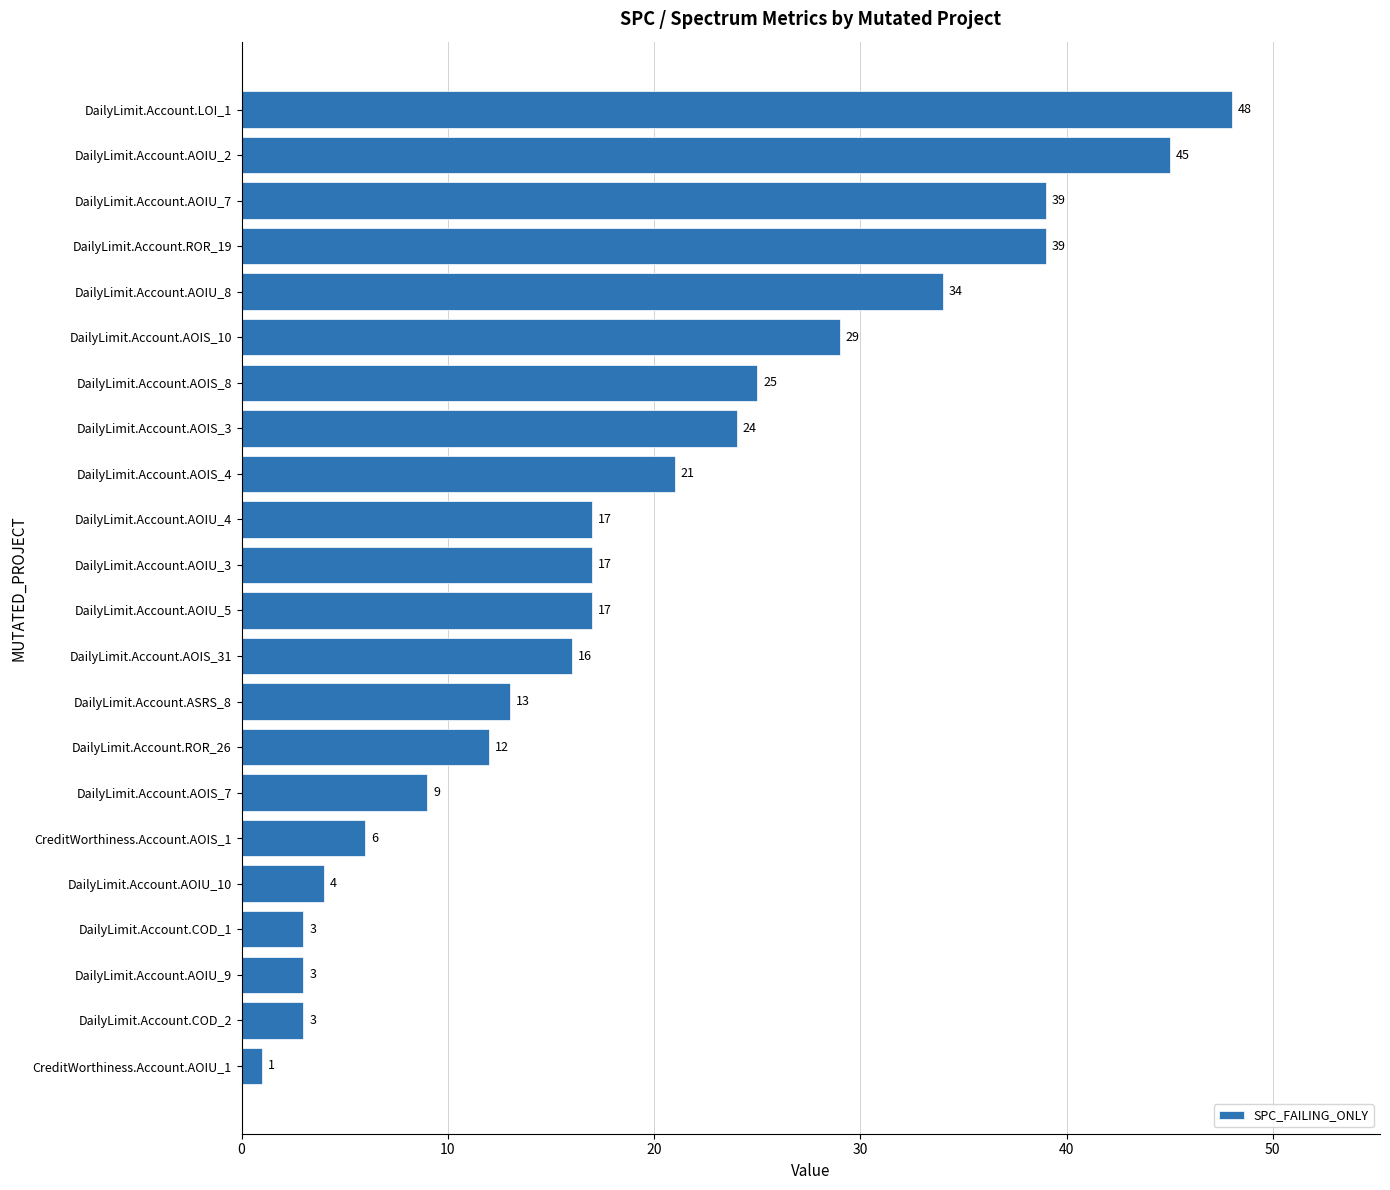

True or false: the data shows 30 at DailyLimit.Account.AOIU_3.

False